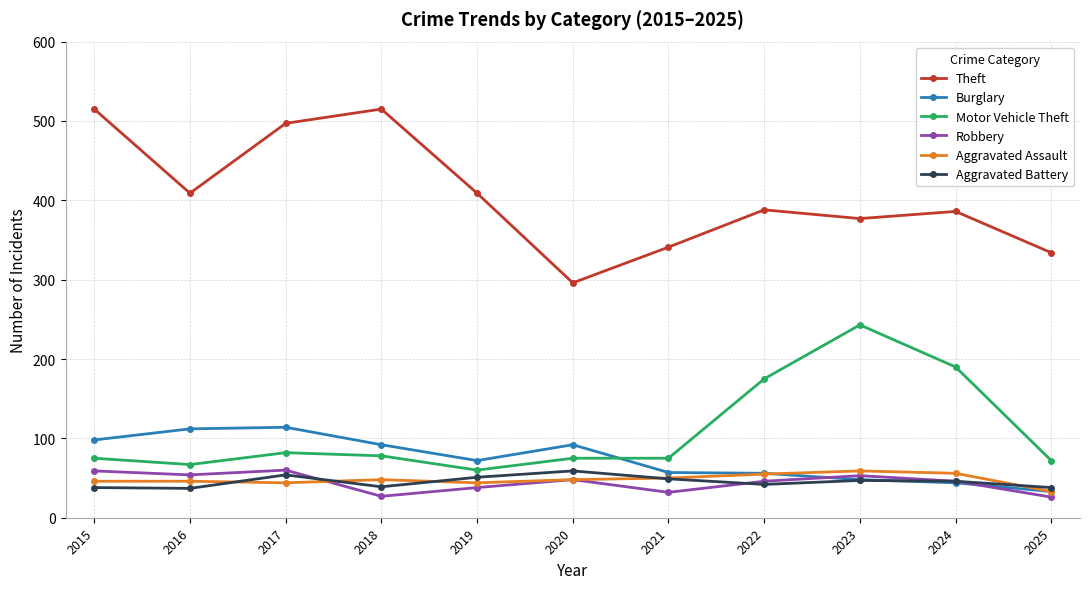

True or false: Aggravated Battery and Theft cross at least once.

False